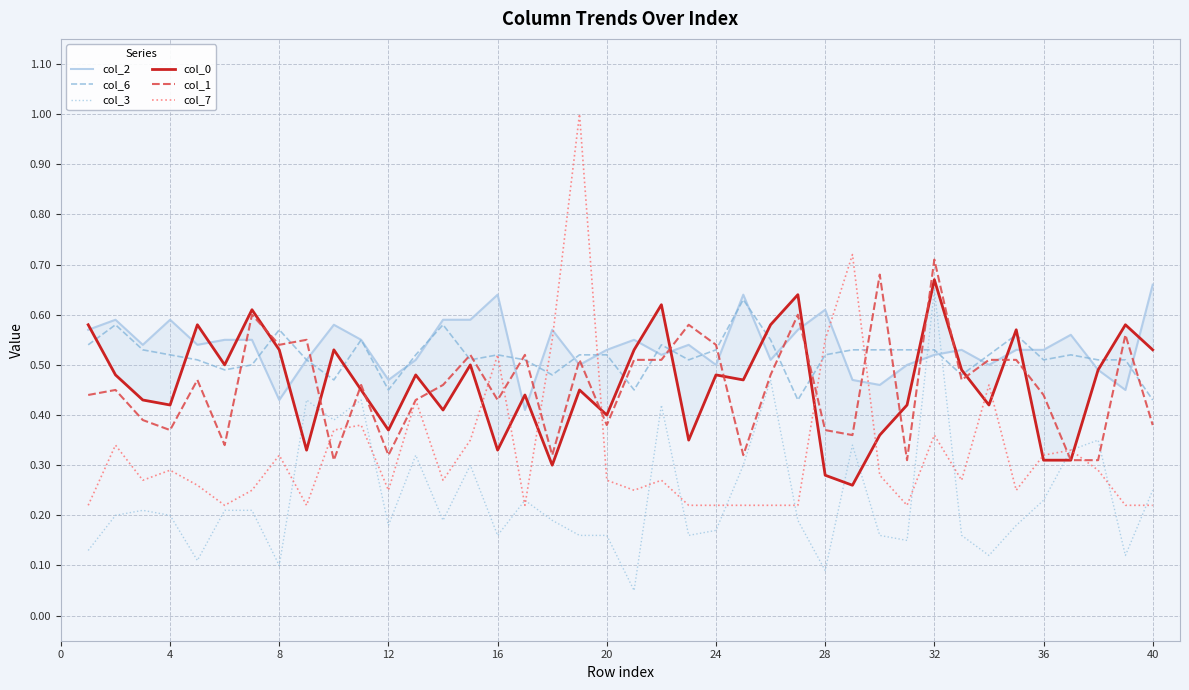

How many times do col_6 and col_3 cross each other?

2